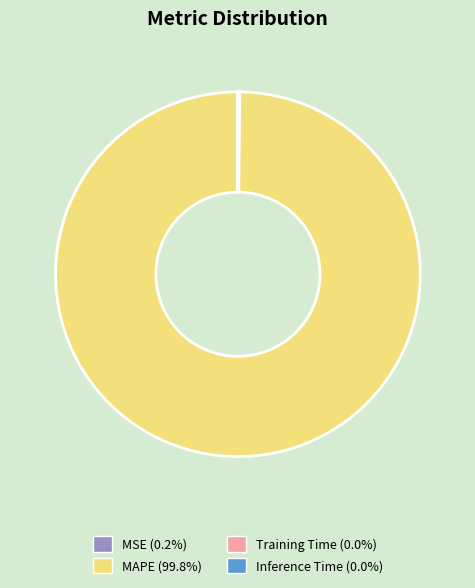

Is MAPE the majority of the pie?

Yes